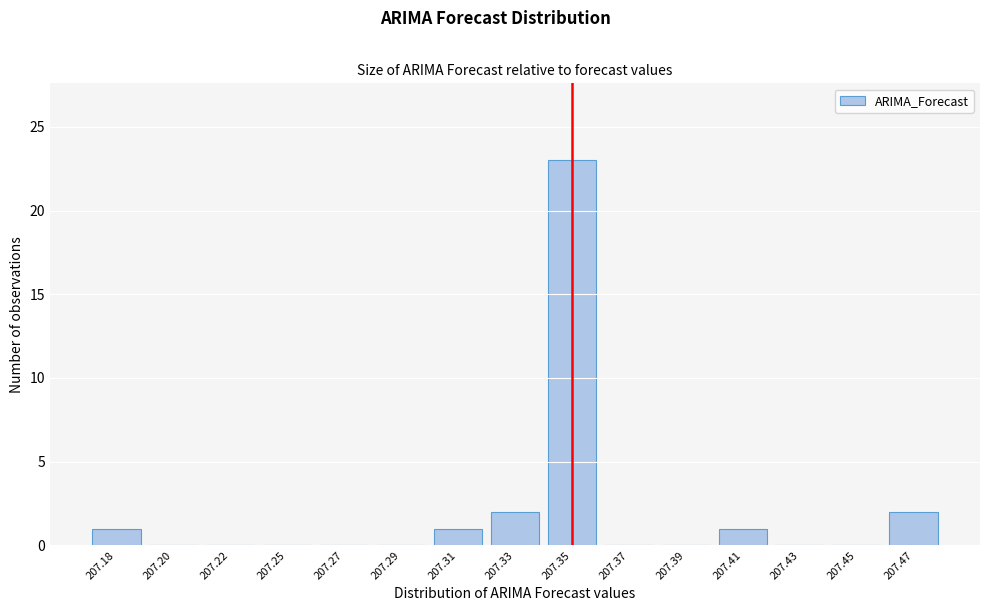

Reading left to right, transcribe all the data shown in this chart.

207.18=1	207.20=0	207.22=0	207.25=0	207.27=0	207.29=0	207.31=1	207.33=2	207.35=23	207.37=0	207.39=0	207.41=1	207.43=0	207.45=0	207.47=2